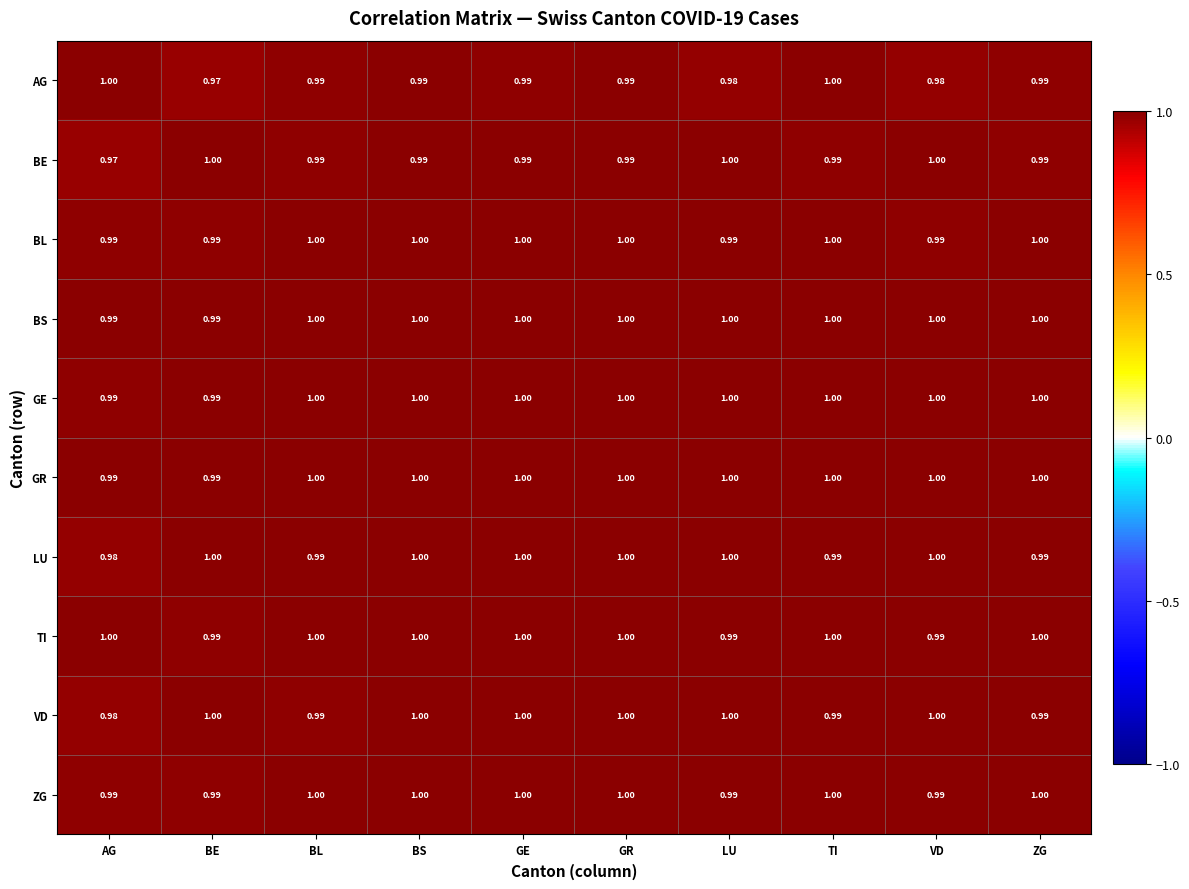

Between BE and GE, which series saw the biggest shift?

AG